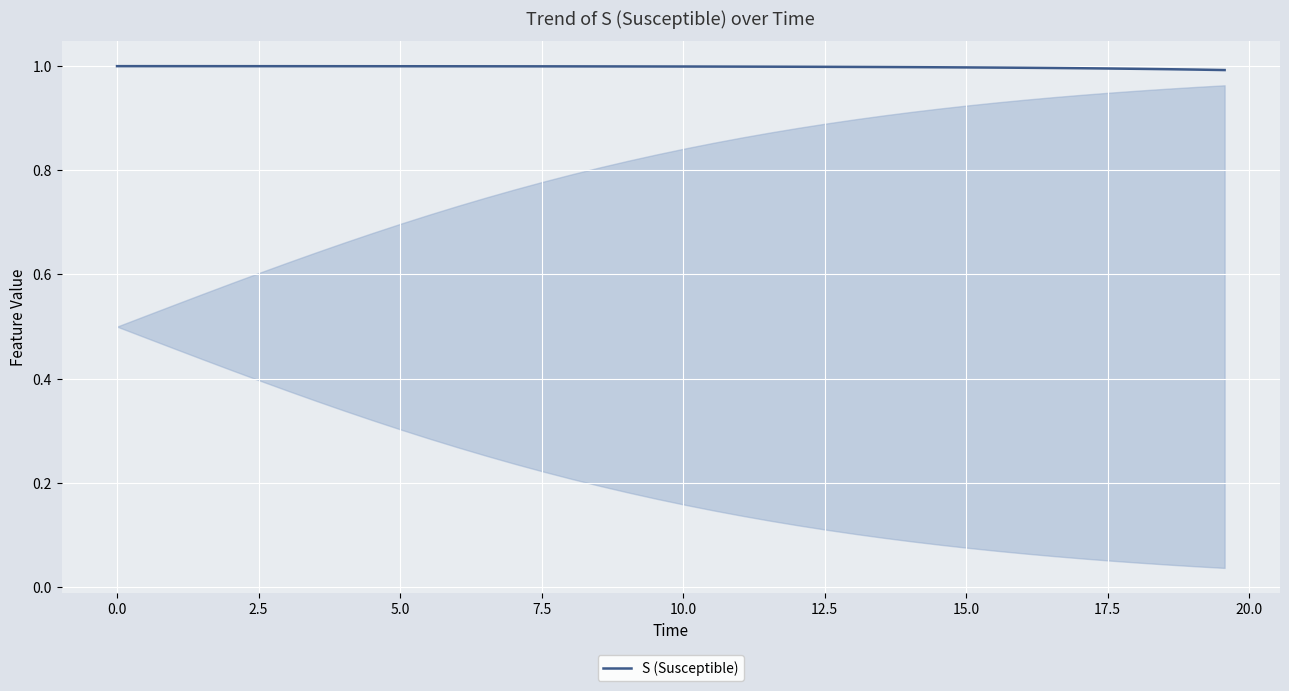

What is the minimum value shown in the chart?

1.0